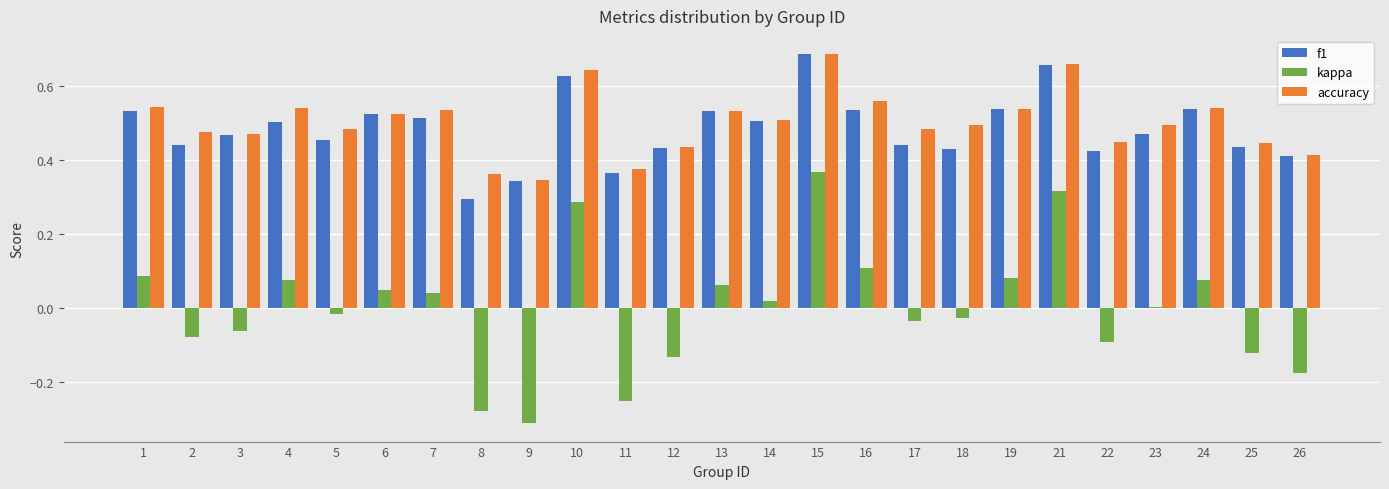

The value of accuracy at 17 is 0.5. True or false?

True